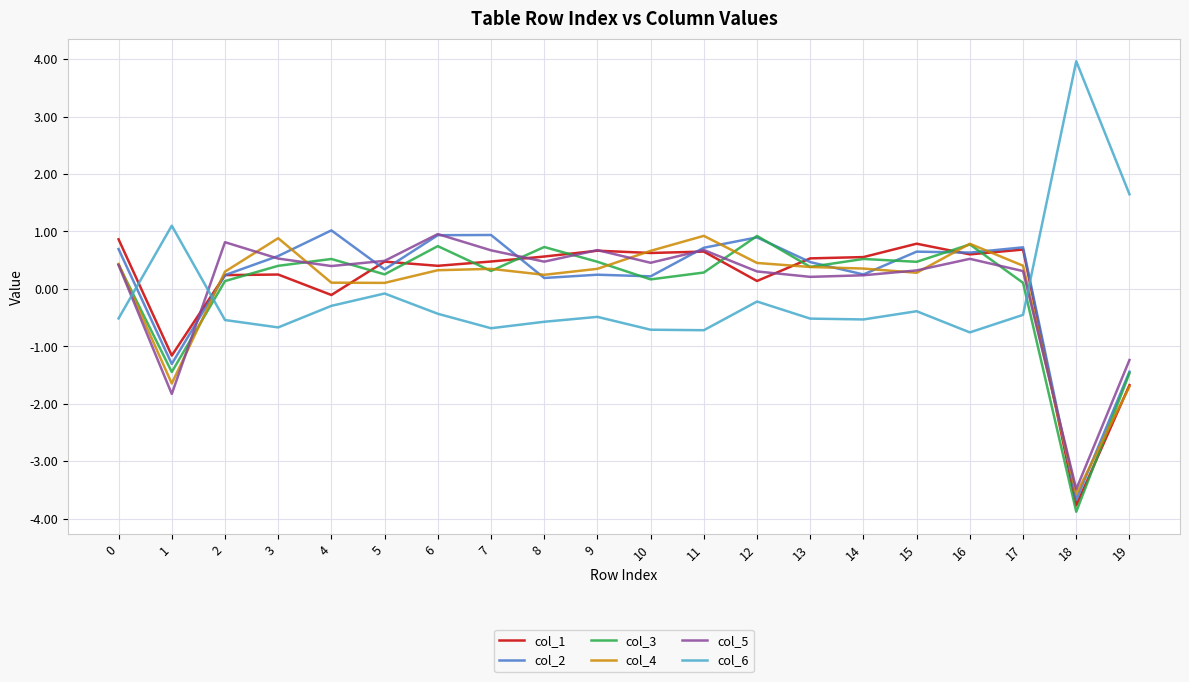

At which label does col_4 reach its minimum?

18